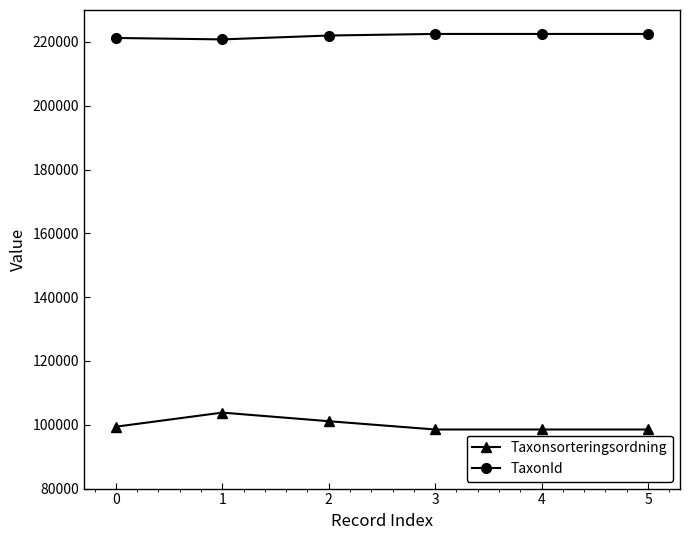

At which category does Taxonsorteringsordning reach its first local peak?

1